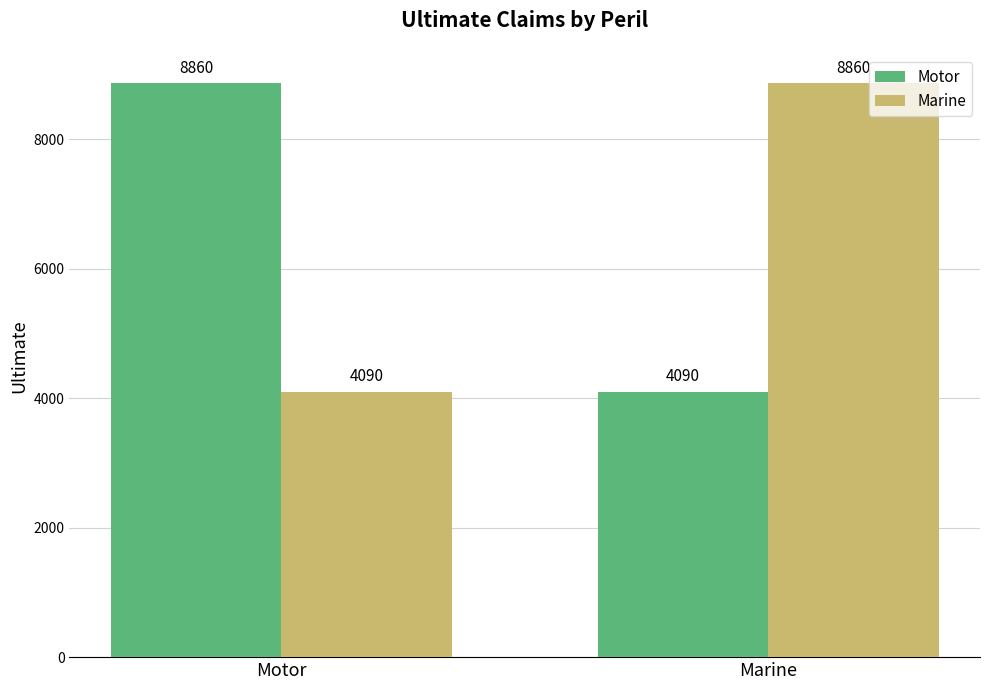

What is the difference between the Motor values at Marine and Motor?

4770